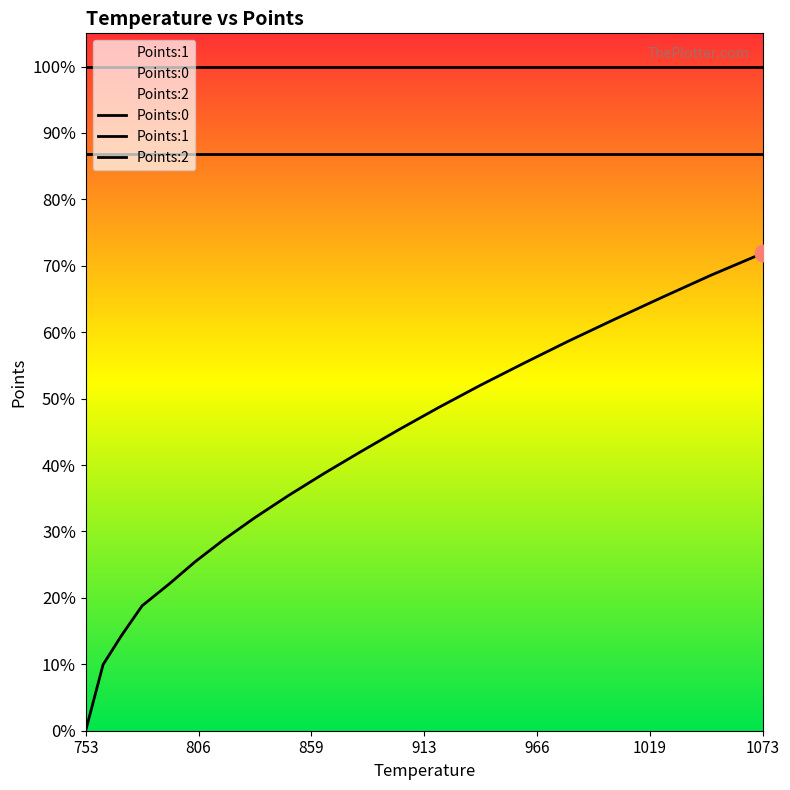

Rank the series by their maximum value, from lowest to highest.

Points:0, Points:2, Points:1